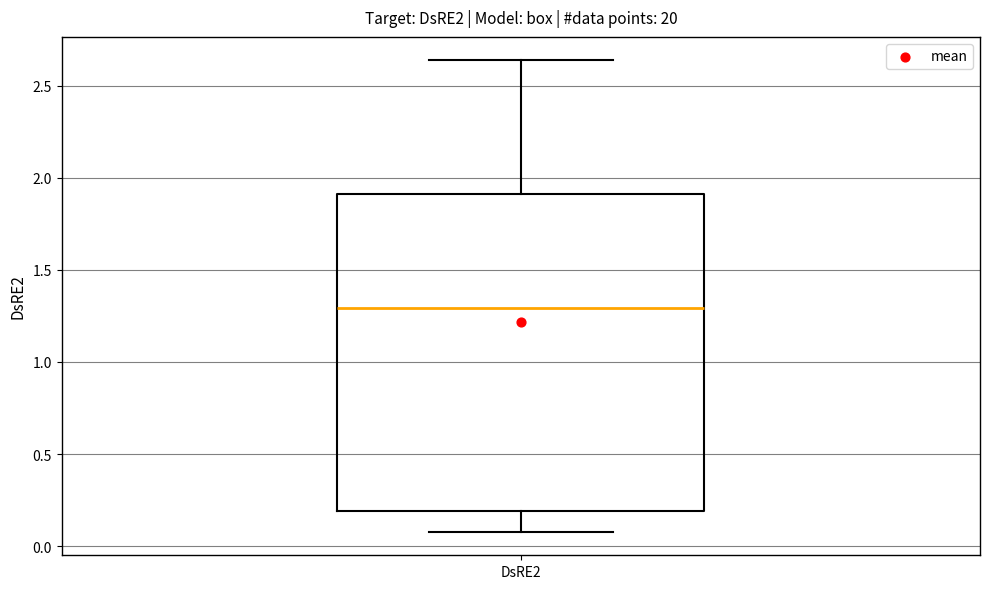

Transcribe this box plot: give where the median line is, the range the box spans, and where the two whiskers end, as read against the y-axis. The values are not printed on the chart, so give them approximately, as read against the axis.

median 1.30, box 0.20 to 1.90, whiskers 0.10 to 2.65